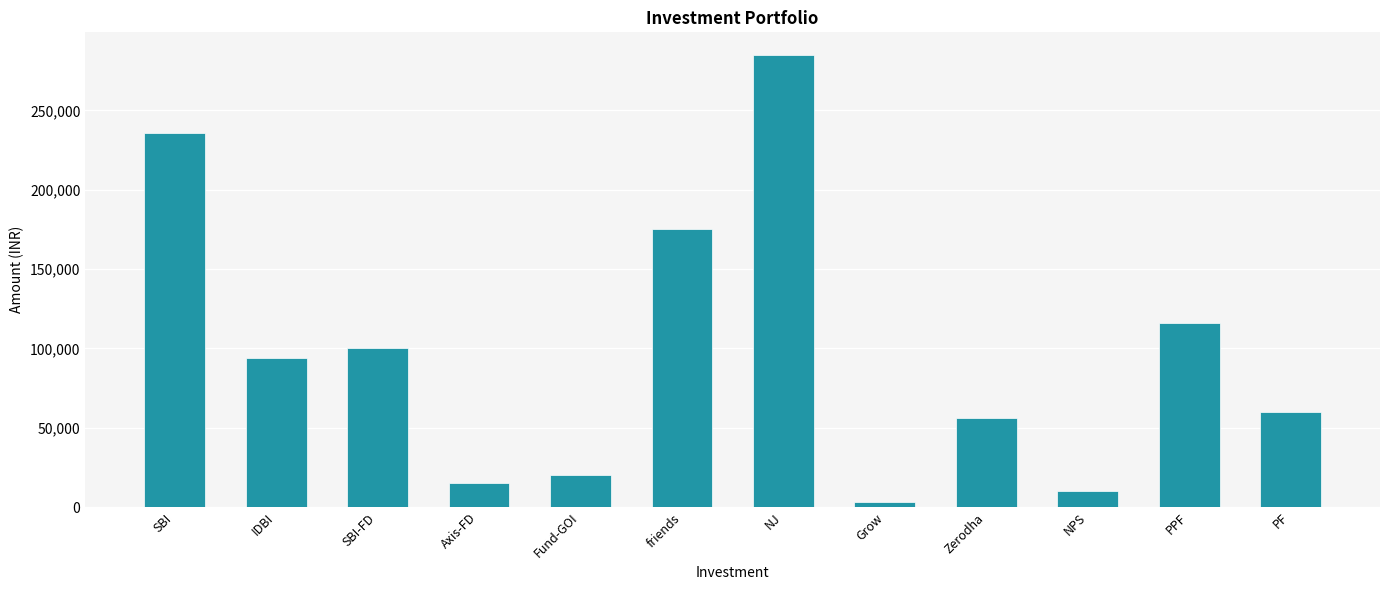

Reading right to left, list all the values displayed in this chart.

60000	116000	10000	56000	3000	285000	175000	20000	15000	100000	94000	236000